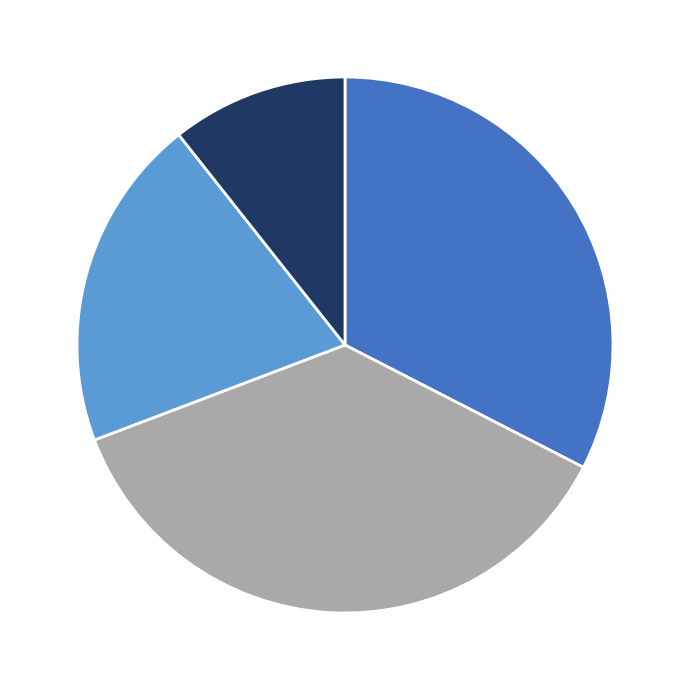

Is there a majority slice in this chart?

No